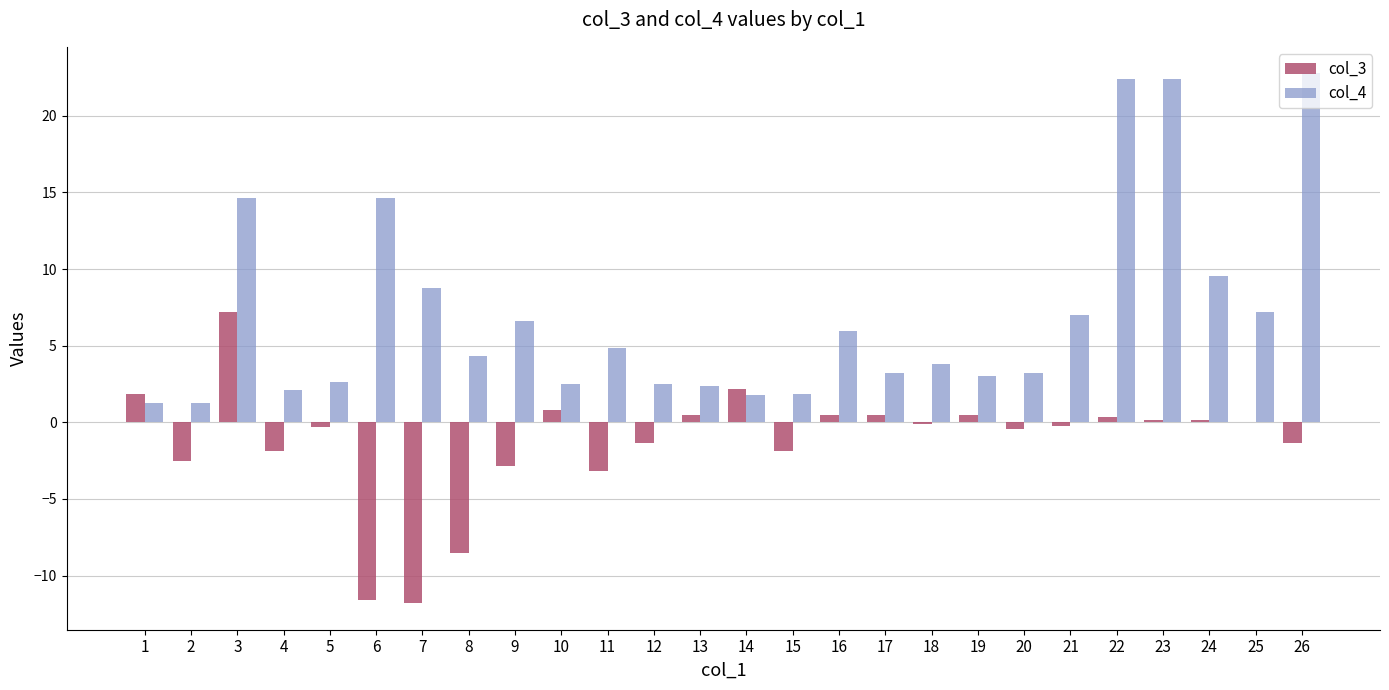

Which series has the largest total across all categories?

col_4